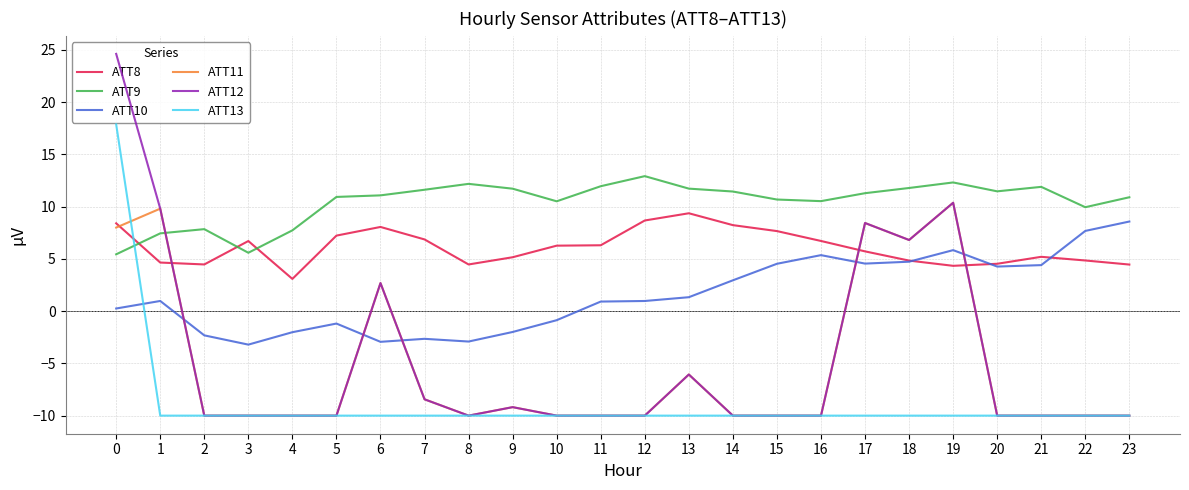

Between 9 and 11, which series saw the biggest shift?

ATT10